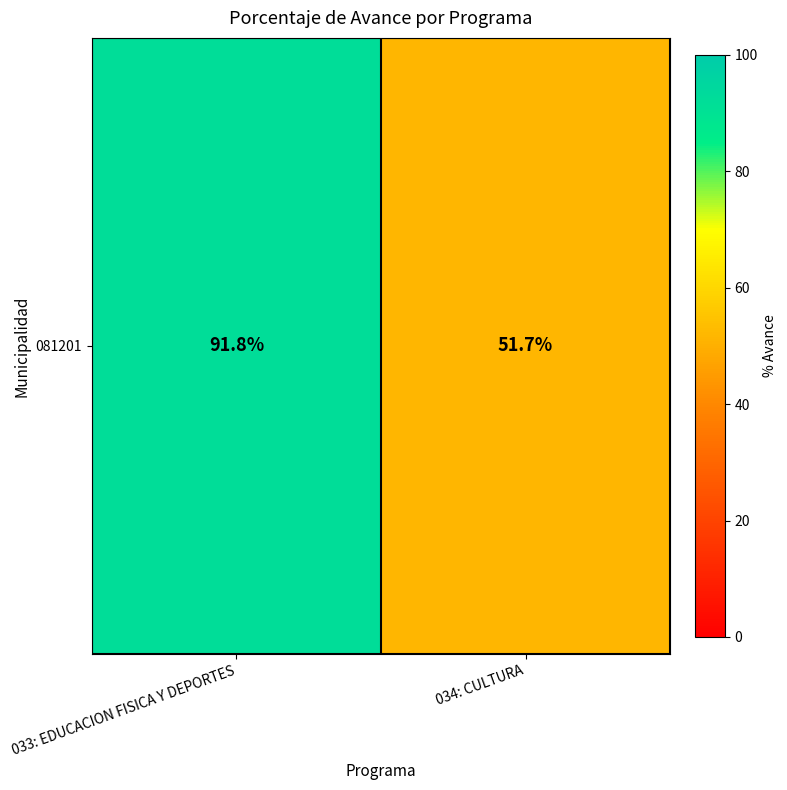

What is the change in value from 033: EDUCACION FISICA Y DEPORTES to 034: CULTURA?

-40.1